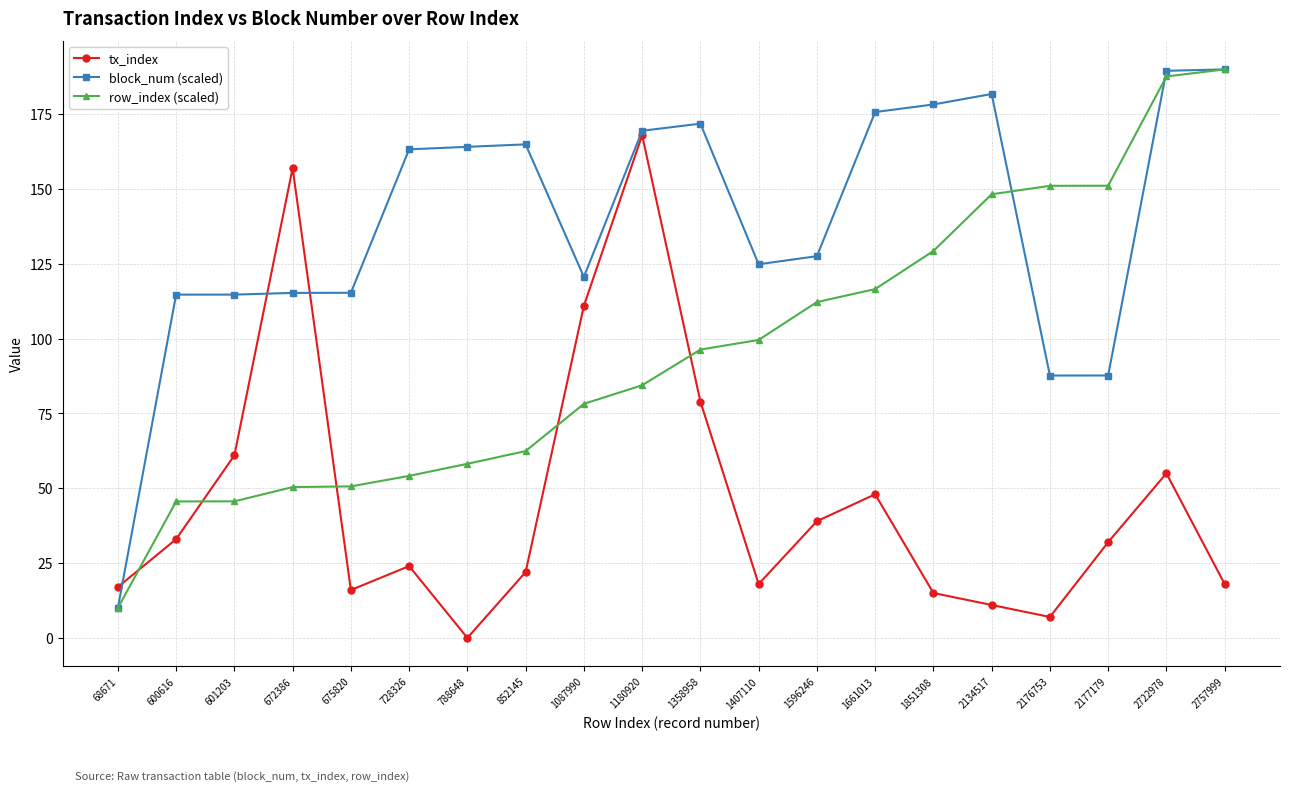

How many categories are shown in the chart?

20